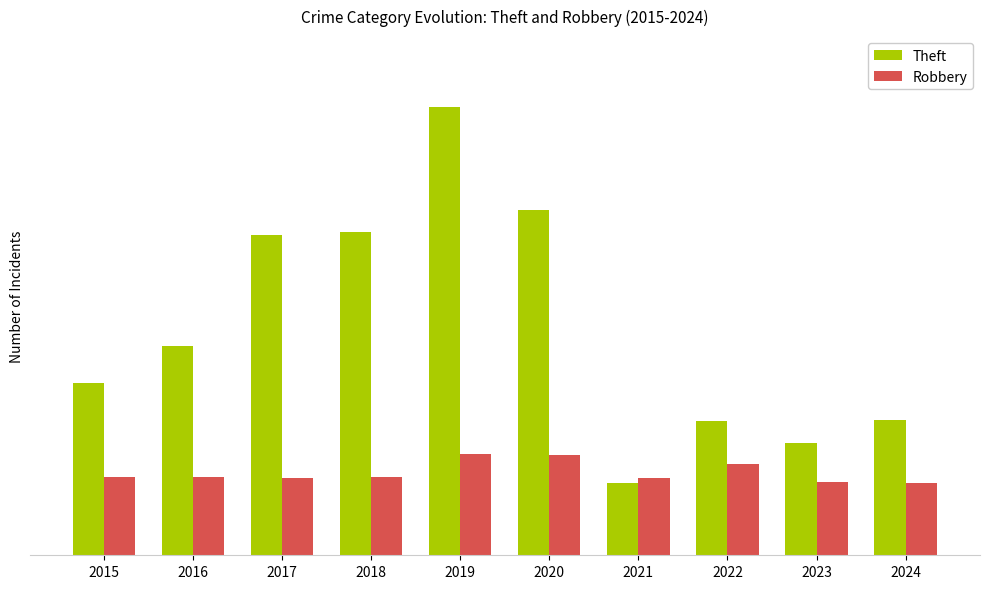

What are all the series names shown in the legend?

Theft, Robbery